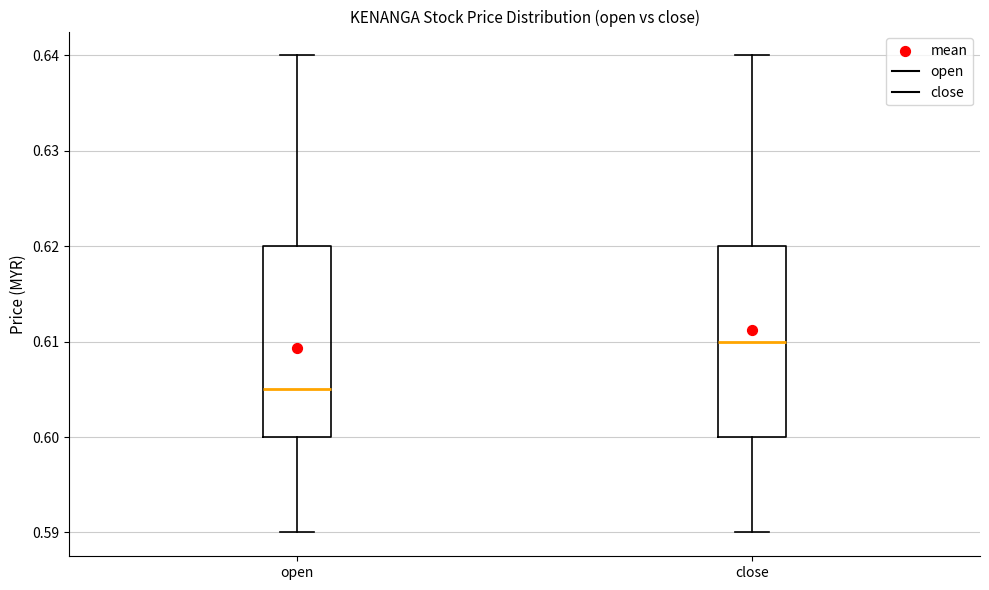

Reading left to right, transcribe this box plot: for each box, give where its median line is, the range the box spans, and where its two whiskers end, as read against the y-axis. The values are not printed on the chart, so give them approximately, as read against the axis.

open: median 0.605, box 0.600 to 0.620, whiskers 0.590 to 0.640
close: median 0.610, box 0.600 to 0.620, whiskers 0.590 to 0.640